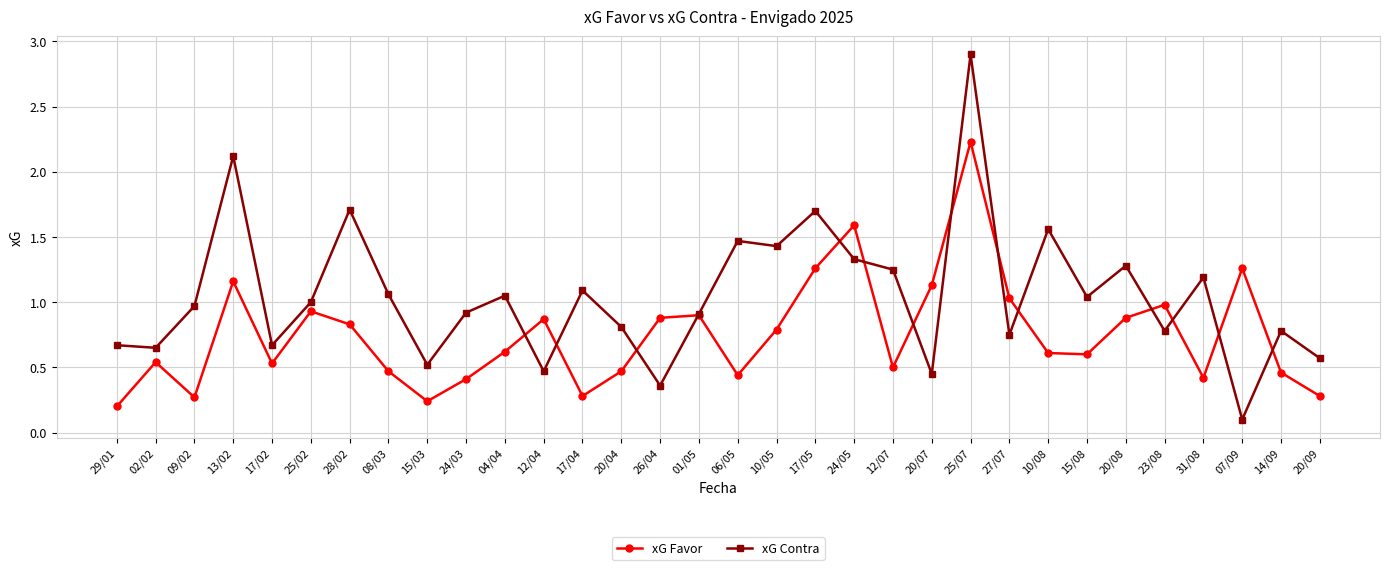

At which category does xG Favor reach its first local valley?

09/02